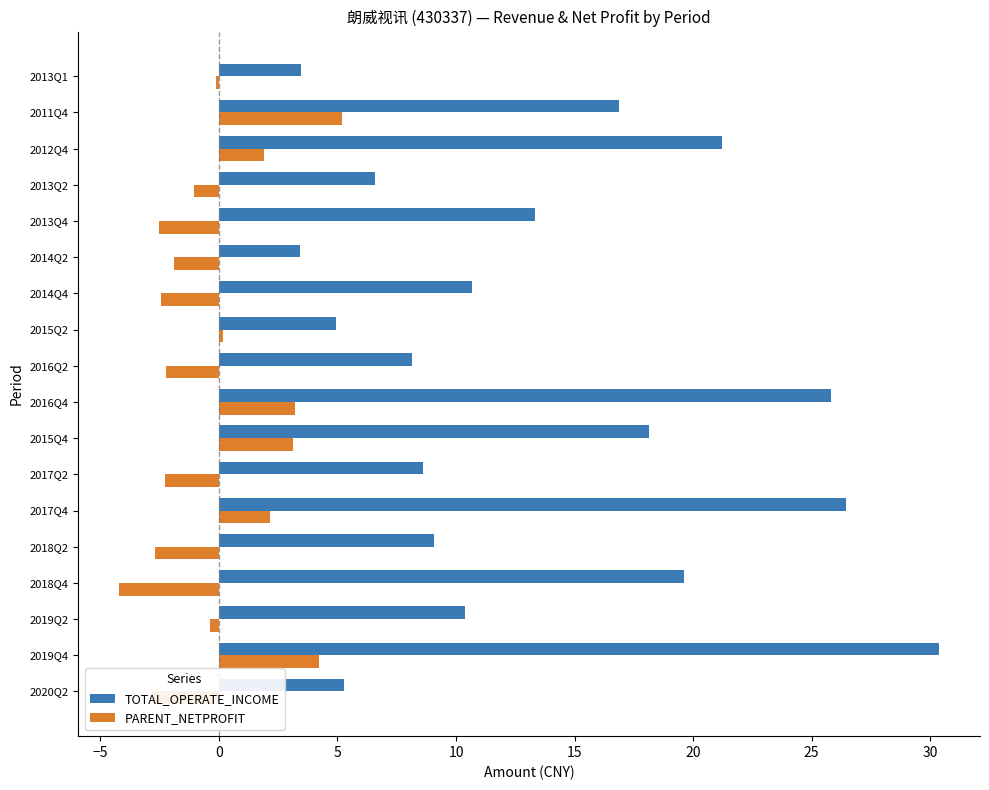

What is the lowest value of the PARENT_NETPROFIT series?

-4.2